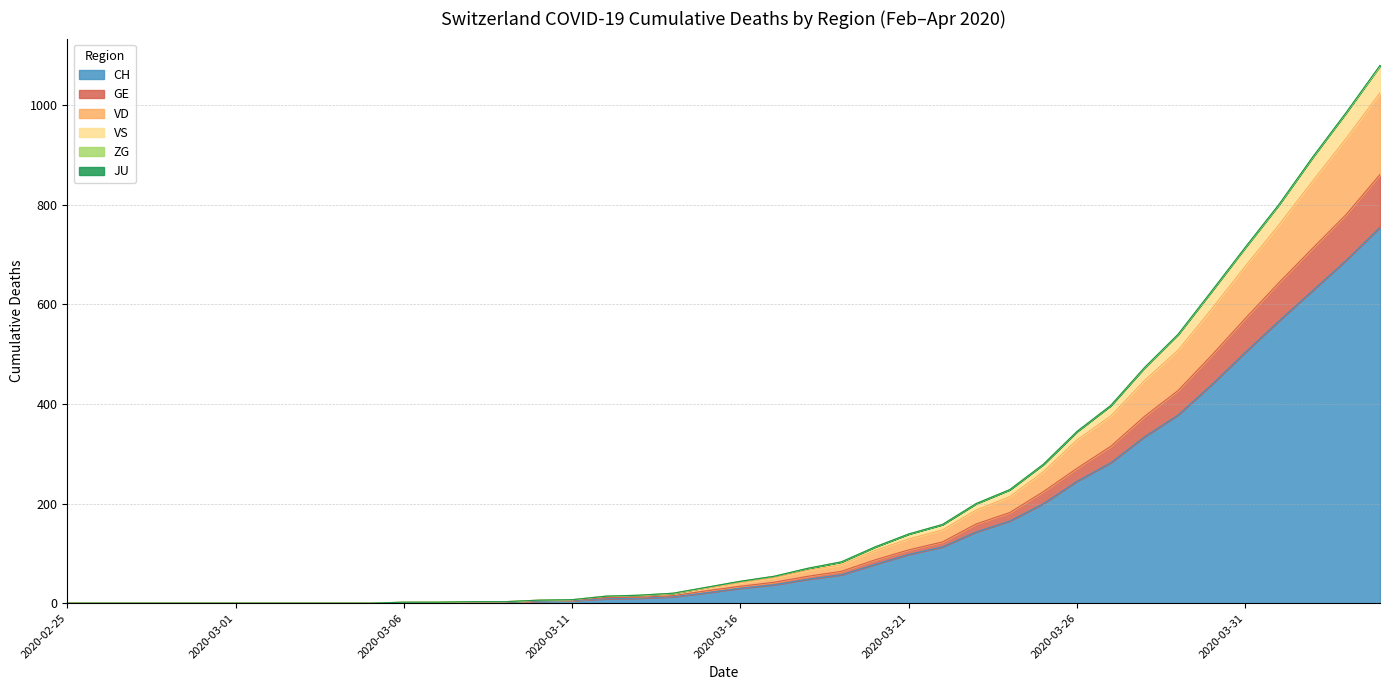

Which category has the highest value in the VD series?

2020-04-04